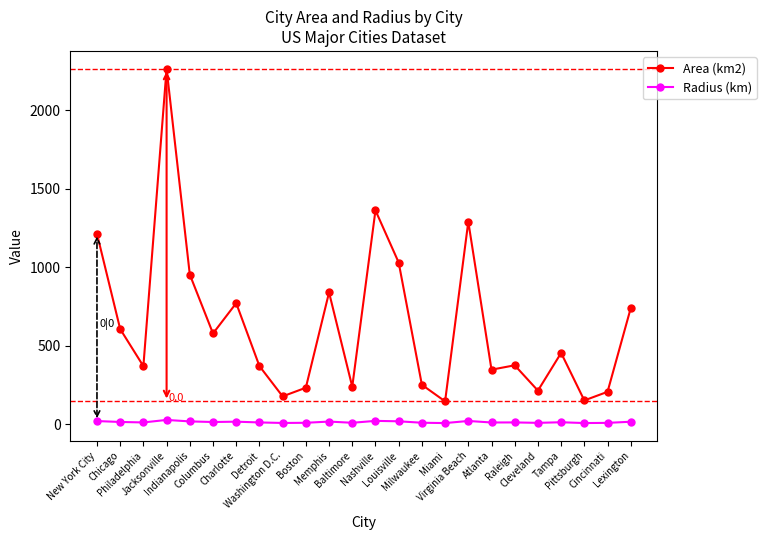

What is the average value of the Radius (km) series?

13.2